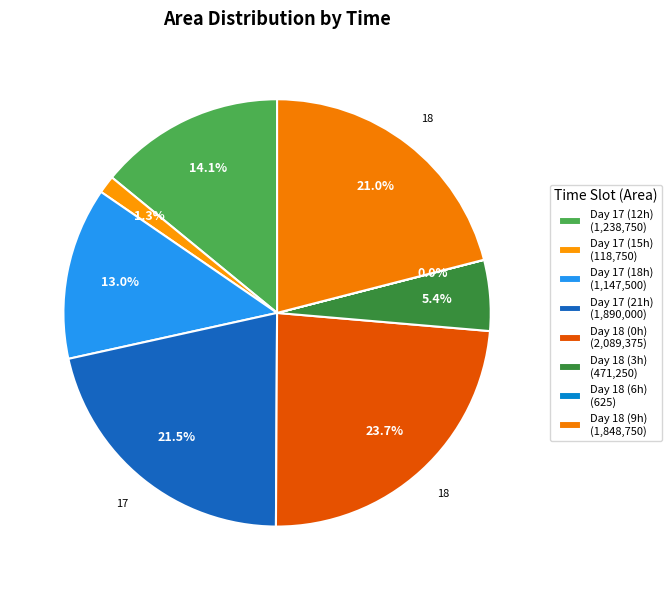

Which slice is the smallest?

18